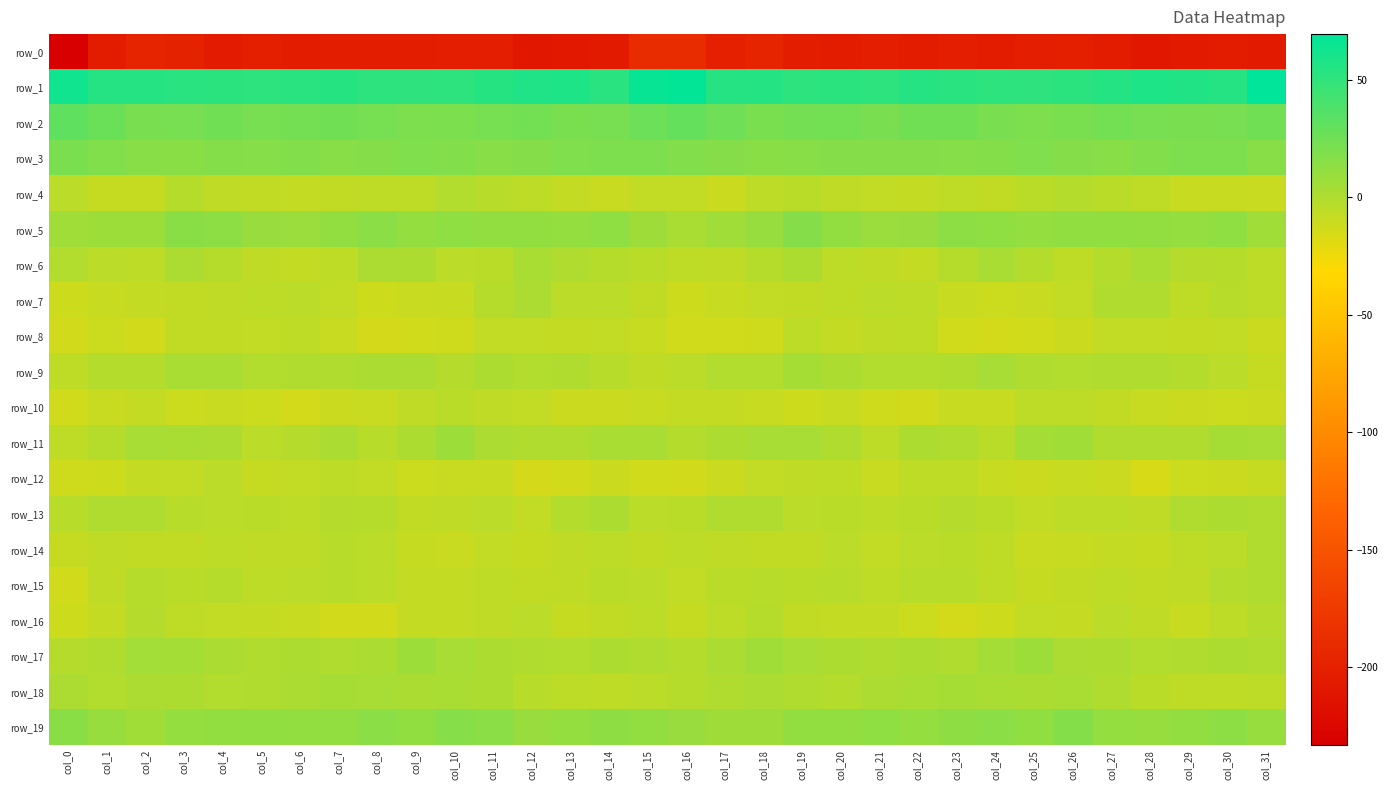

How many values in the row_13 series exceed -4?

15